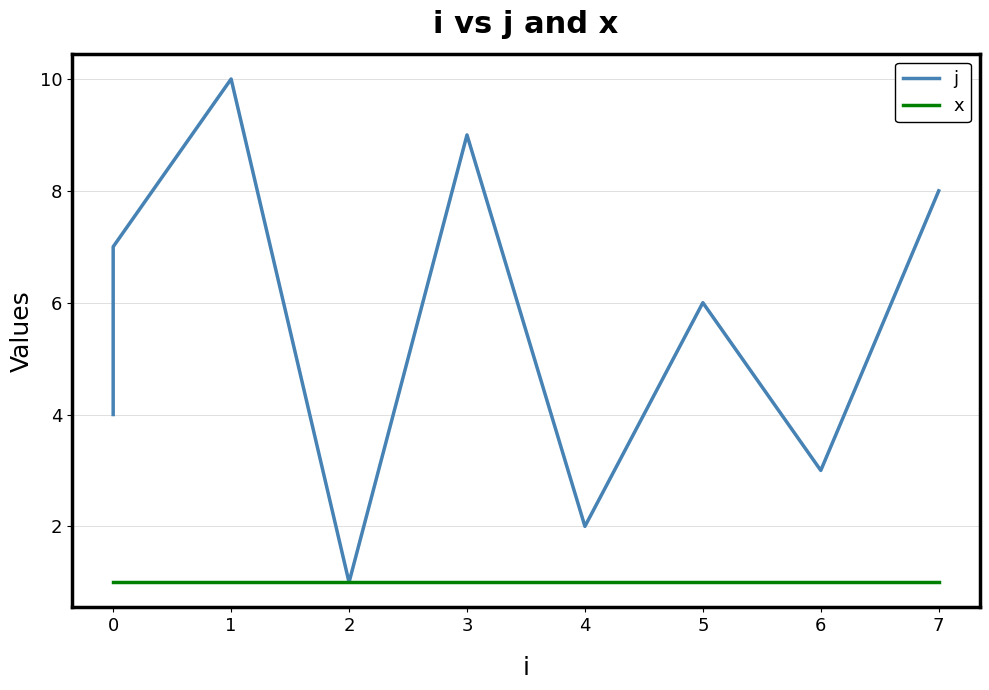

Which series has the largest total across all categories?

j